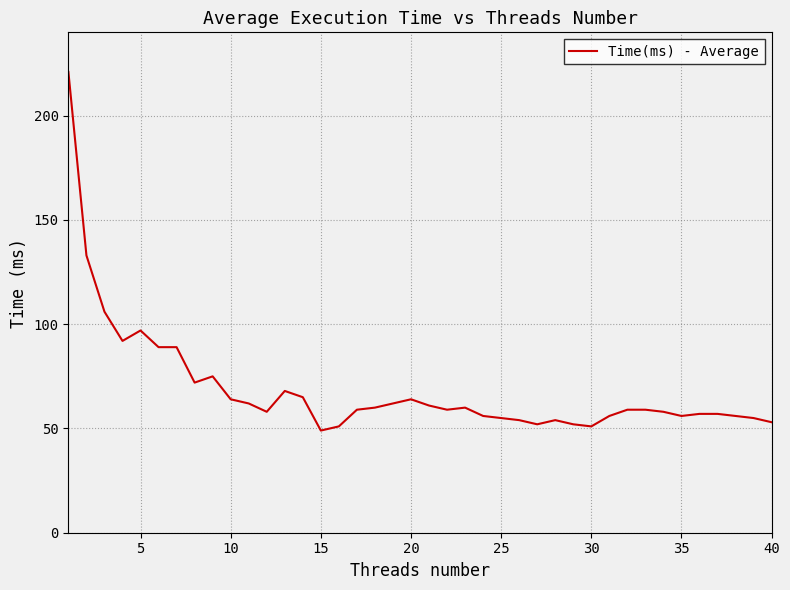

What is the maximum value shown in the chart?

221